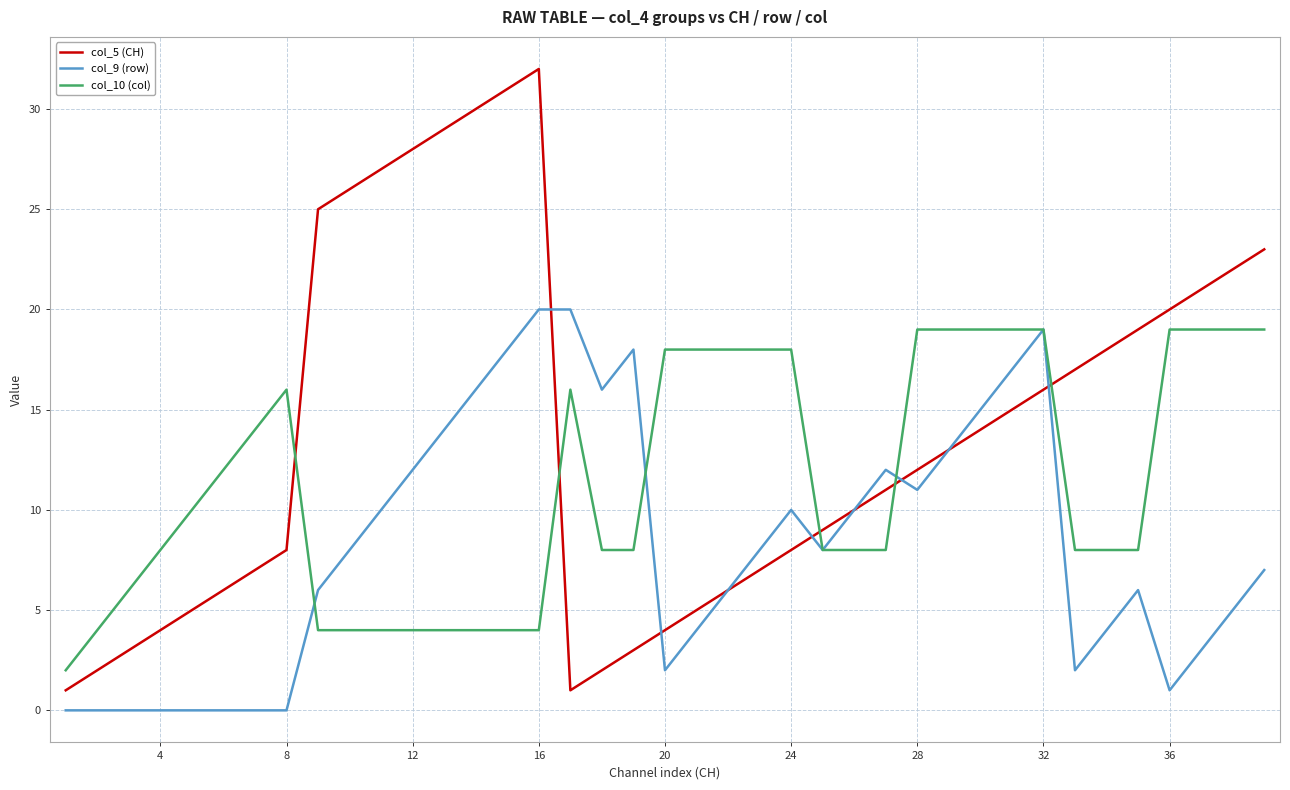

In col_5 (CH), how many points are higher than both neighbors (excluding endpoints)?

1